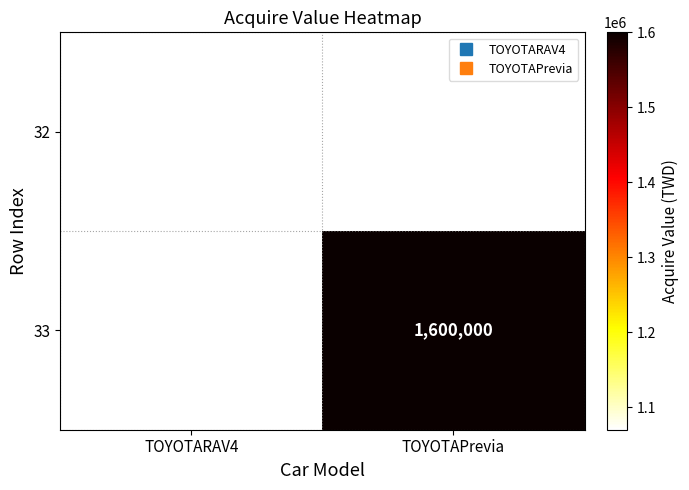

What is the minimum value shown in the chart?

1070000.0